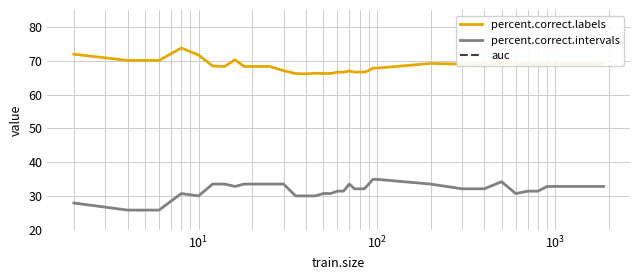

How many interior local peaks does the percent.correct.intervals series have?

3